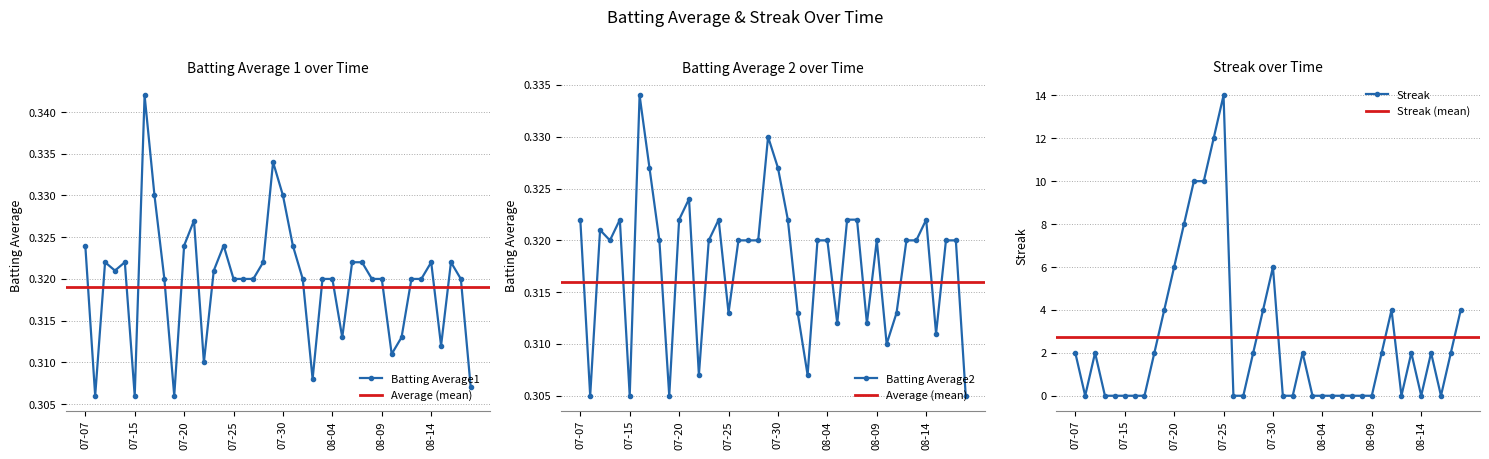

What is the label of the 23rd point from the left?

2010-08-01